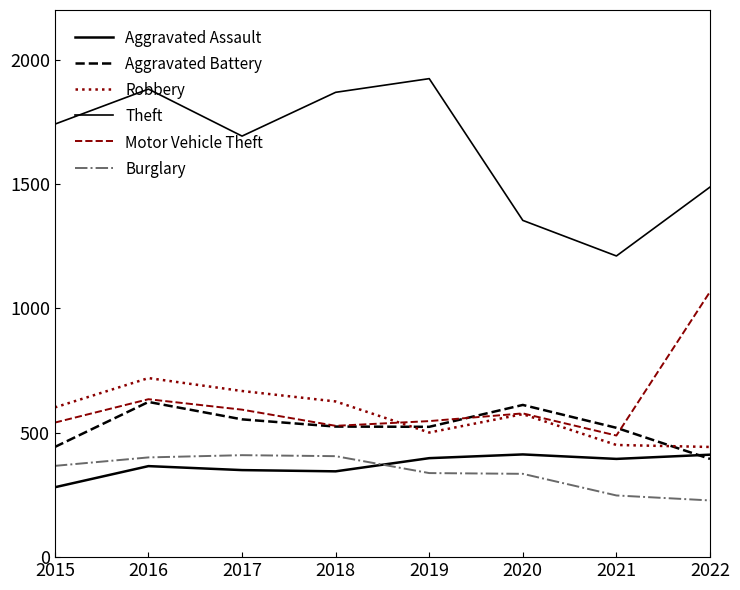

True or false: Burglary and Robbery intersect in this chart.

False